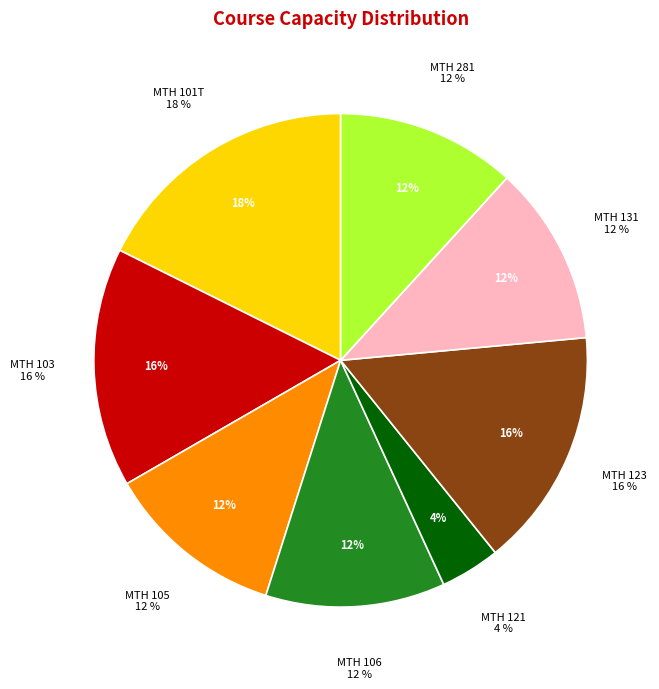

How many segments does this pie chart have?

8